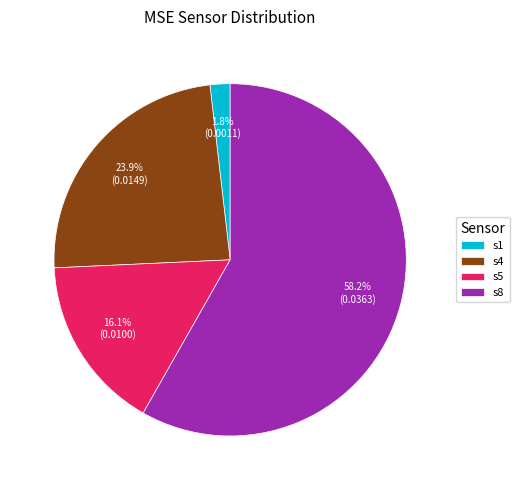

Which slice is the smallest?

s1